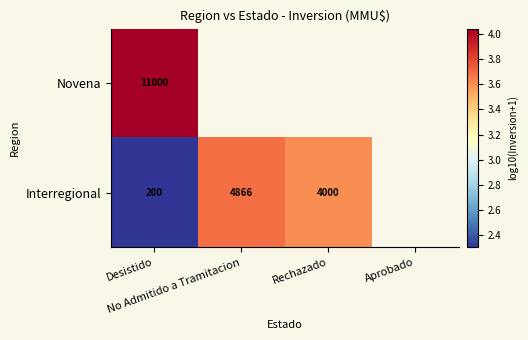

Which series has the widest spread of values?

Interregional